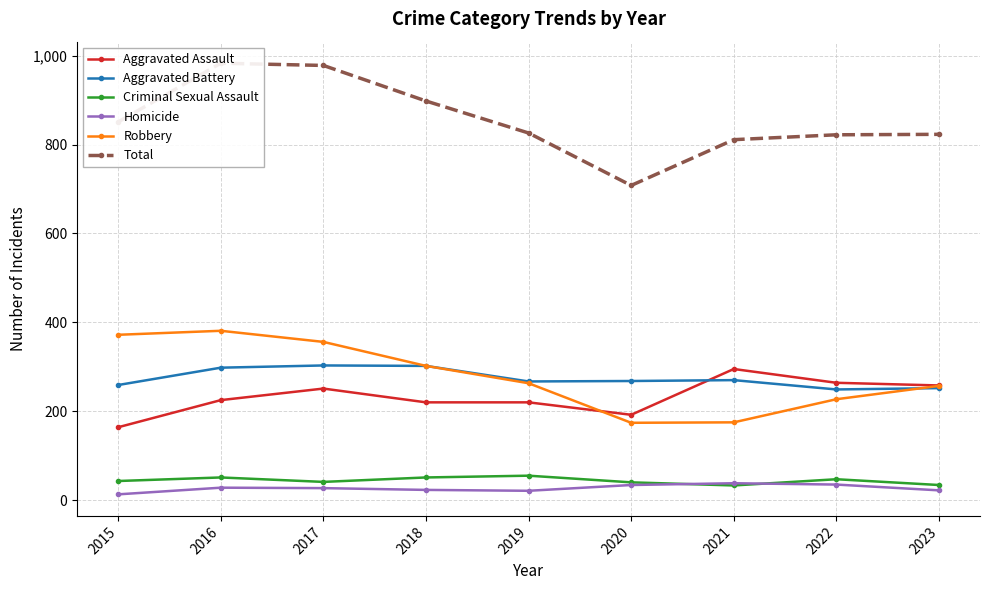

True or false: Total and Robbery cross at least once.

False